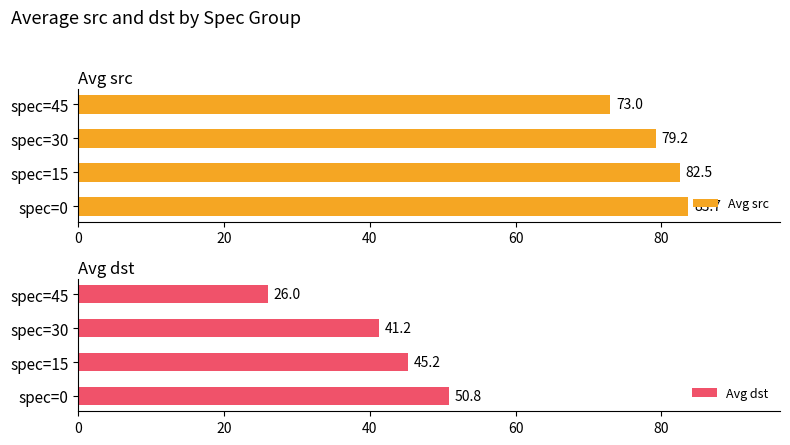

Are the bars horizontal?

Yes